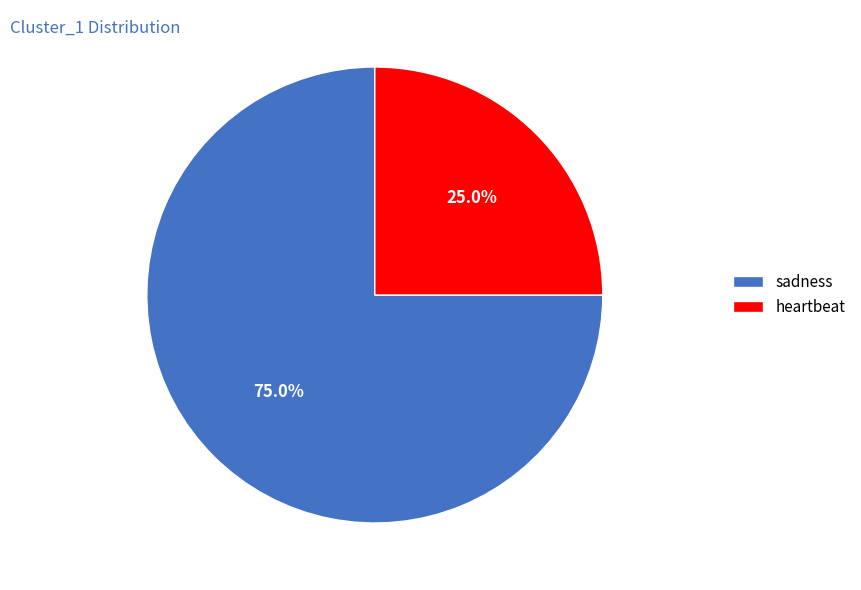

True or false: heartbeat accounts for 25% of the total.

True